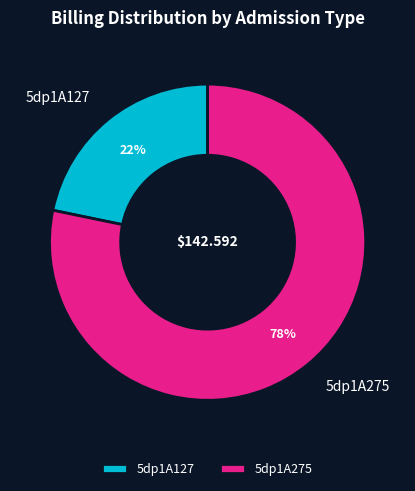

To the nearest percent, what portion does 5dp1A127 represent?

22%